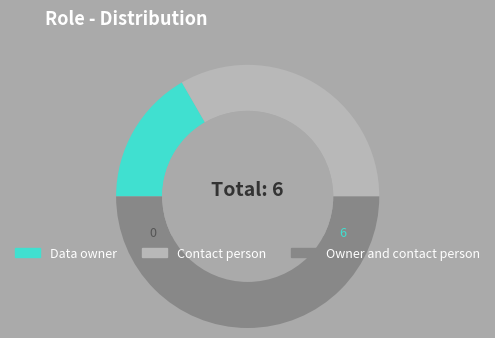

What is the ratio of the value at Owner and contact person to the value at Contact person?

1.5